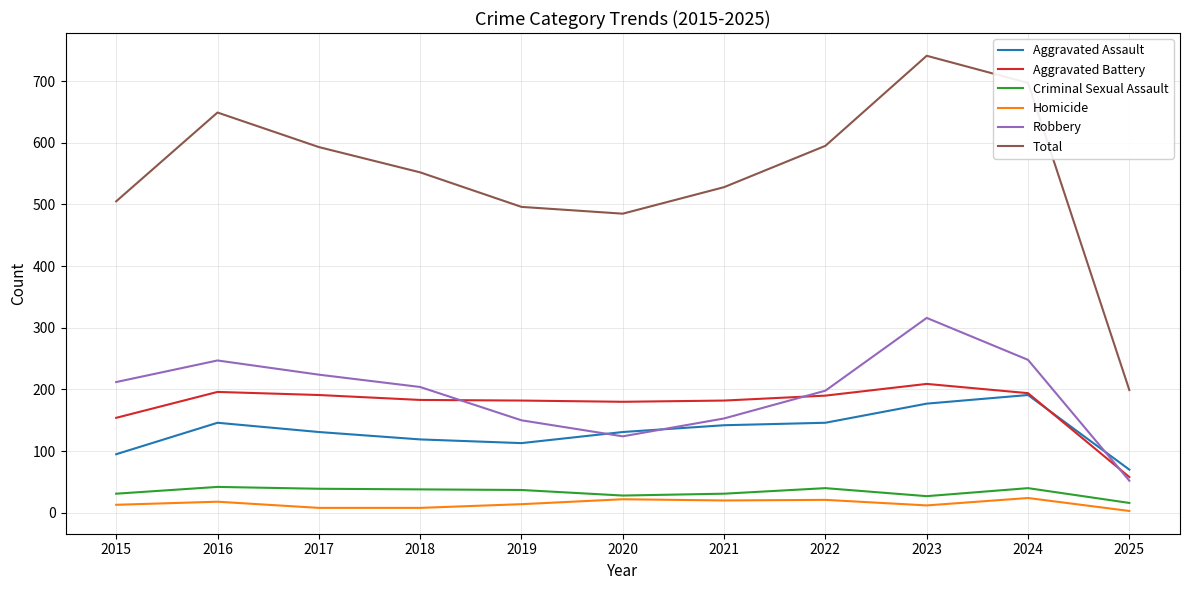

What is the greatest value displayed?

741